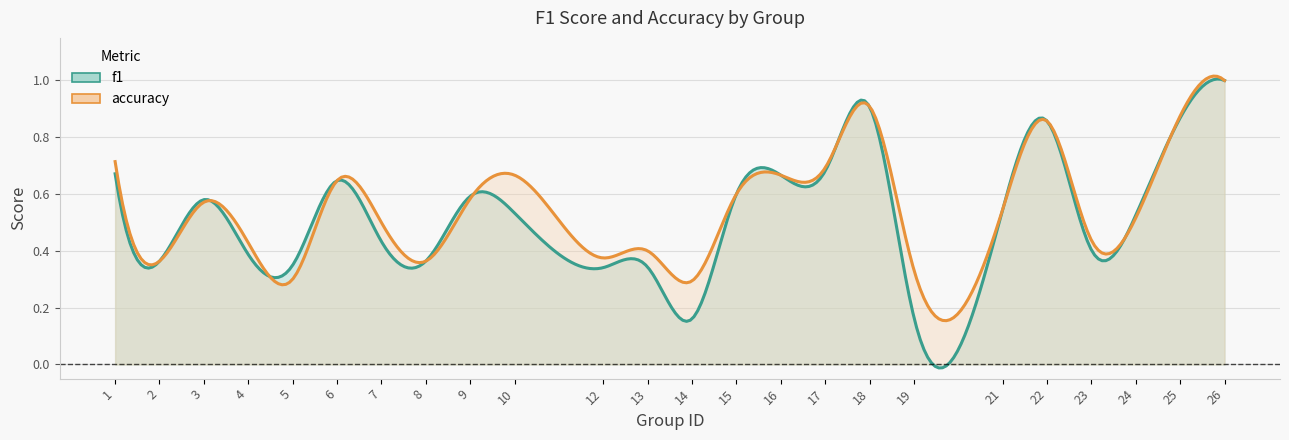

What is the sum of all f1 values?

13.0